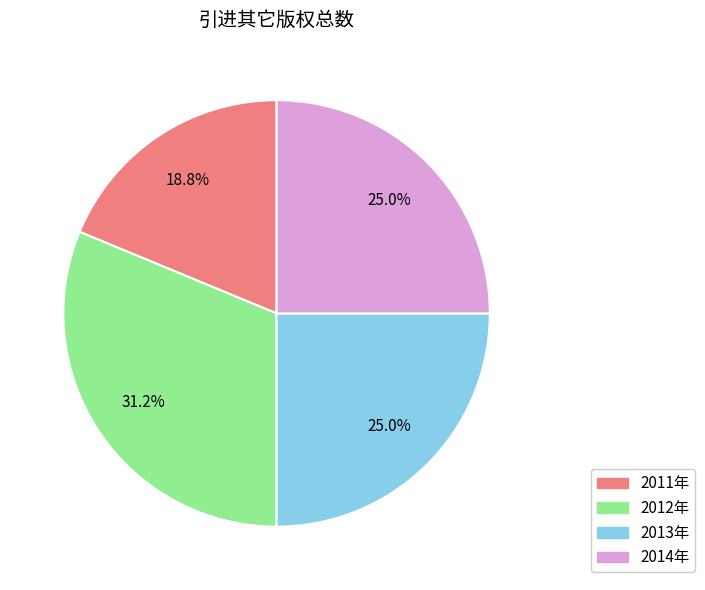

How many segments does this pie chart have?

4